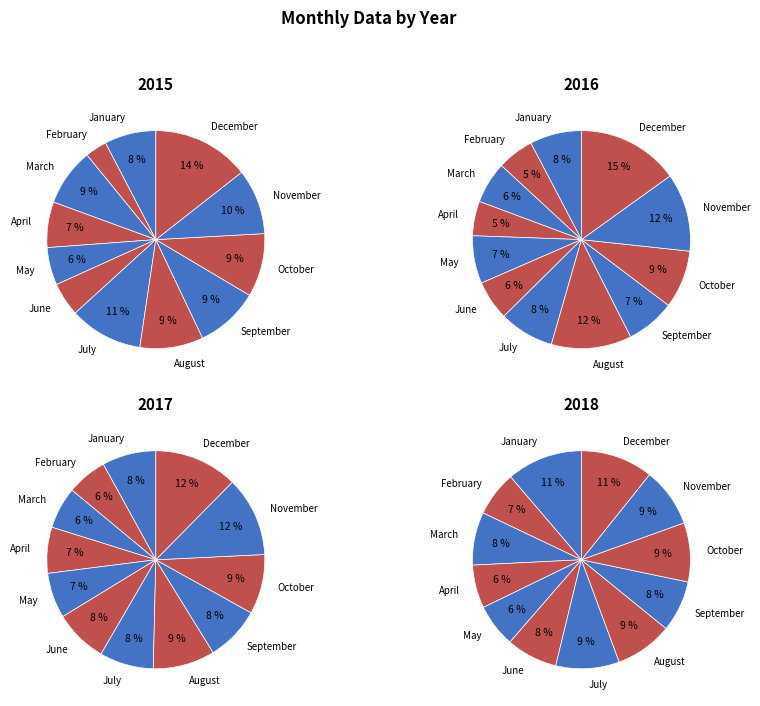

The August slice represents 9% of the pie. True or false?

True